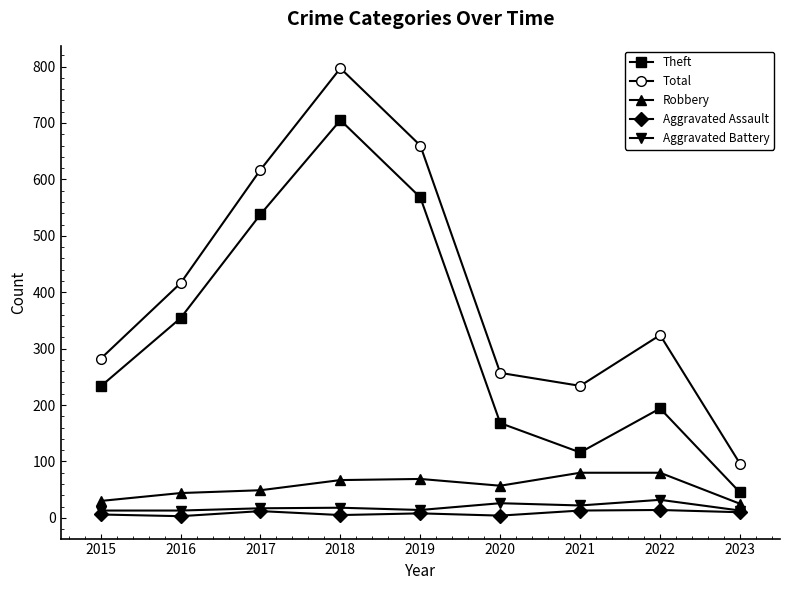

The Theft series shows 248 at 2020. True or false?

False